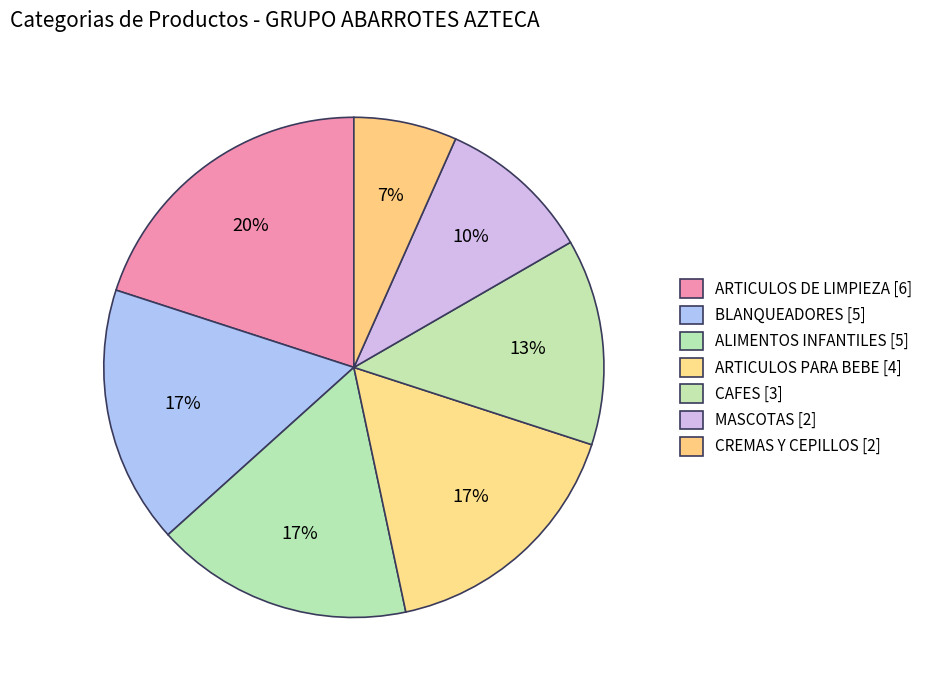

Combined, what portion of the pie is CREMAS Y CEPILLOS [2] and ARTICULOS PARA BEBE [4]?

23.3%